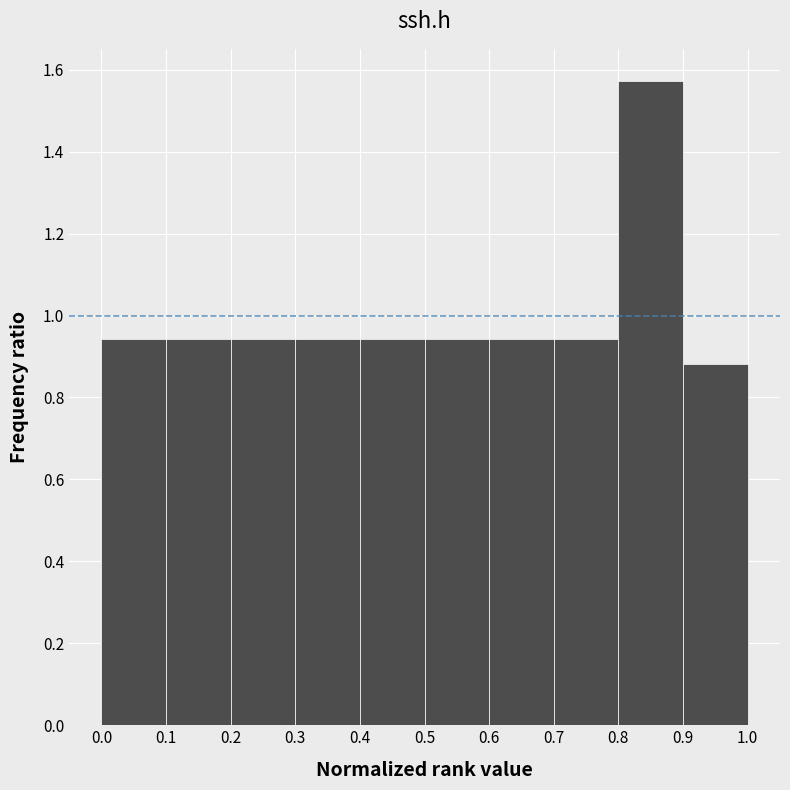

Reading left to right, list every bar in this chart as the range it spans on the x-axis followed by its height. The values are not printed on the chart, so give them approximately, as read against the axis.

0.0 to 0.1: 0.94
0.1 to 0.2: 0.94
0.2 to 0.3: 0.94
0.3 to 0.4: 0.94
0.4 to 0.5: 0.94
0.5 to 0.6: 0.94
0.6 to 0.7: 0.94
0.7 to 0.8: 0.94
0.8 to 0.9: 1.58
0.9 to 1.0: 0.88